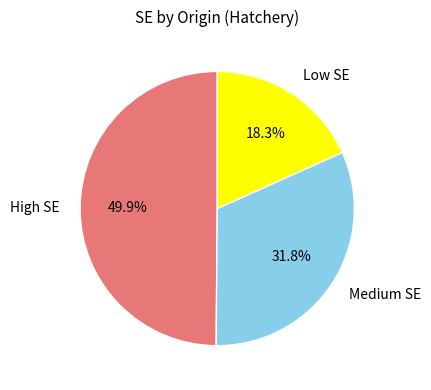

How many segments does this pie chart have?

3